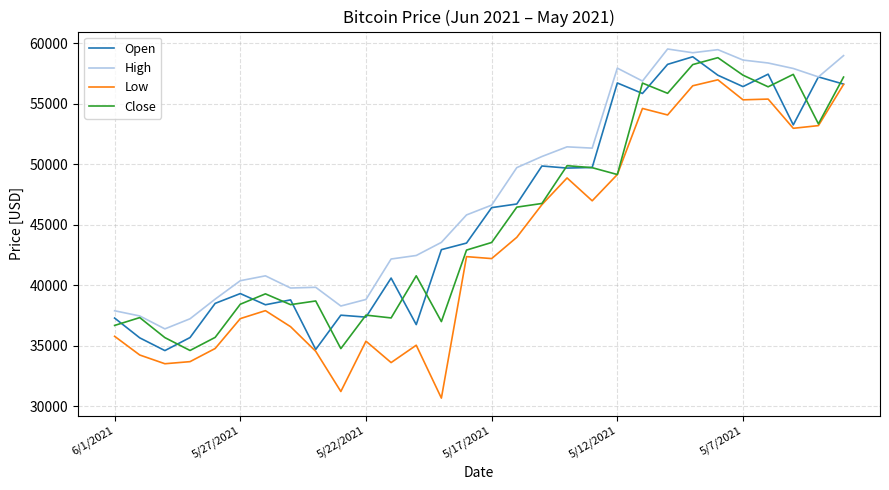

What is the average value of the Close series?

45398.9